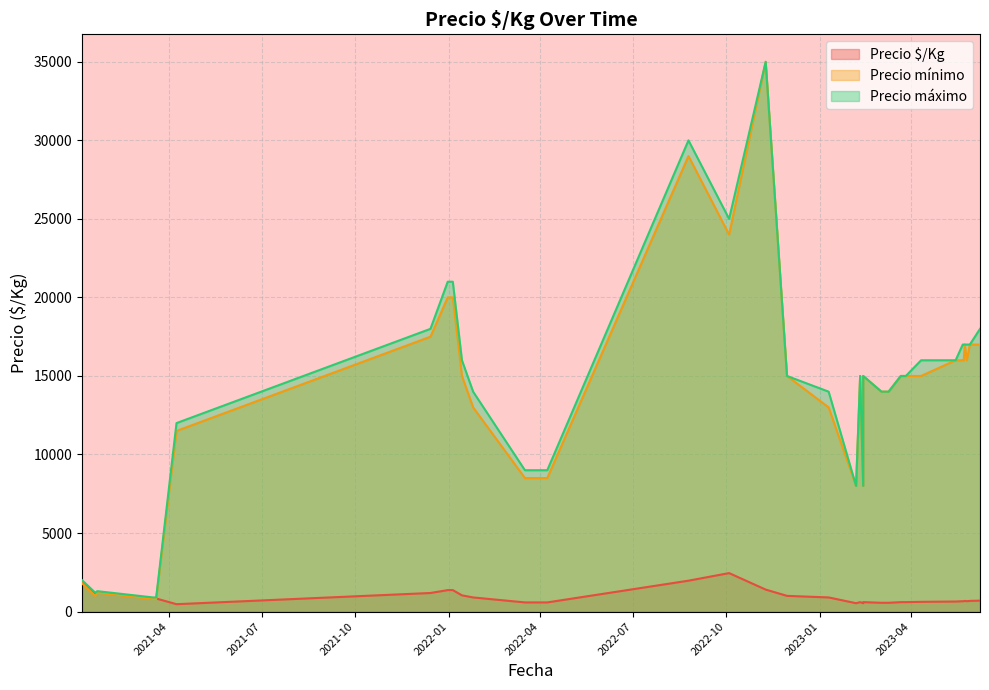

At how many categories does at least one series exceed 33523?

1